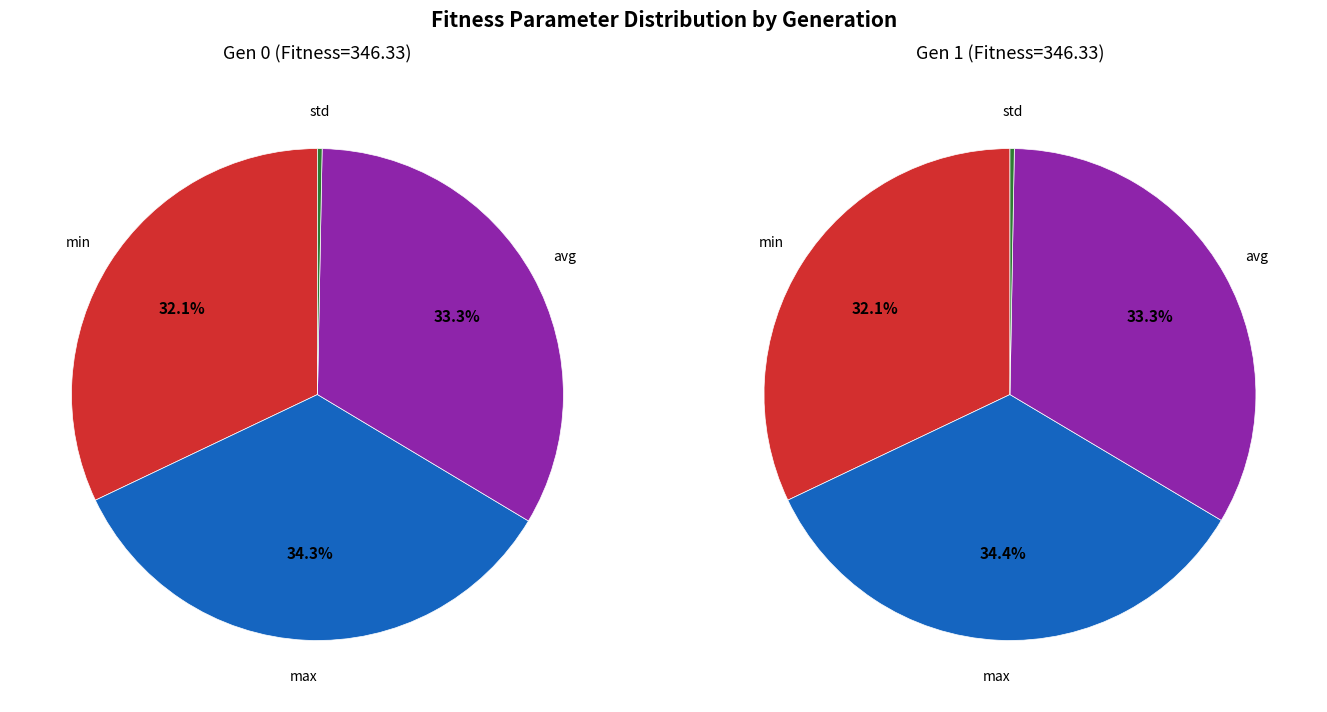

What is the spread (max minus min) of values at max?

1.0